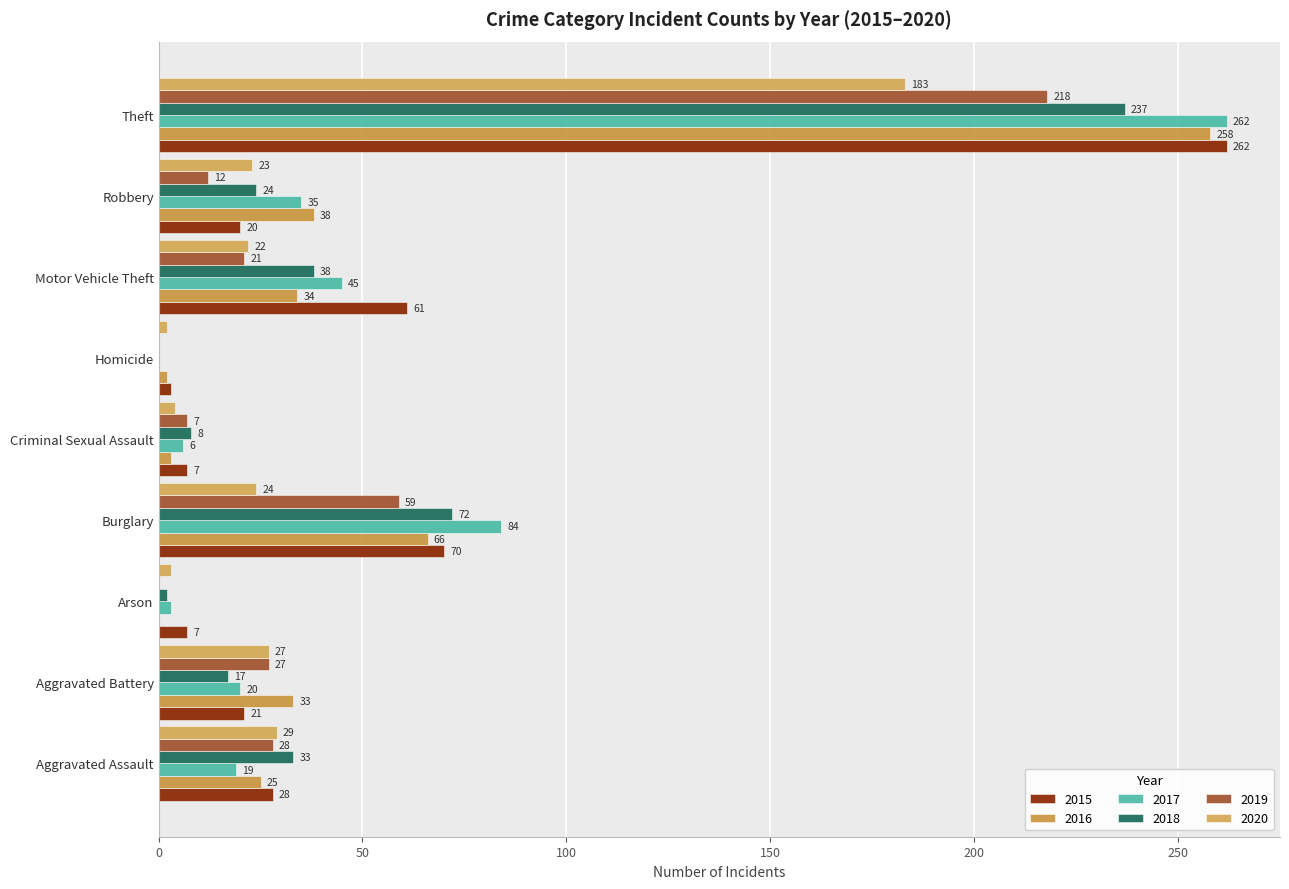

The value of 2015 at Criminal Sexual Assault is 11. True or false?

False